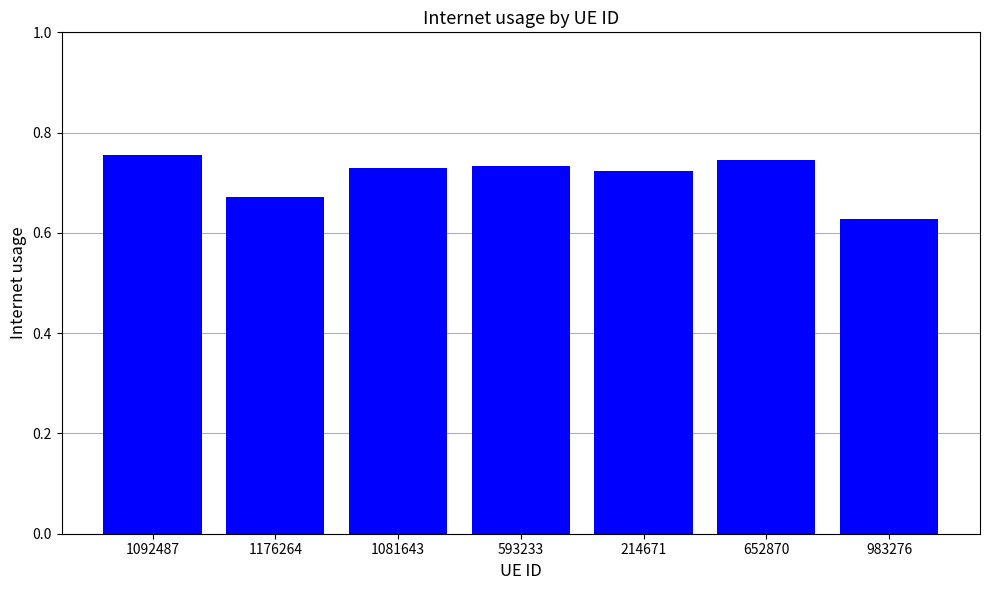

Count the number of categories in the chart.

7